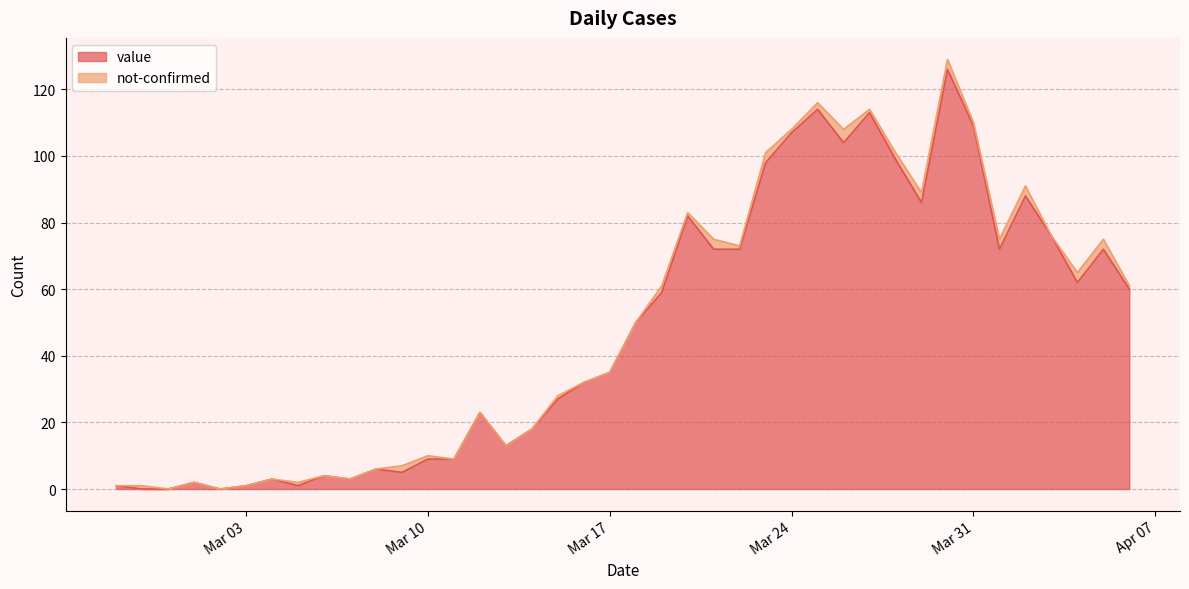

What is the maximum value shown in the chart?

126